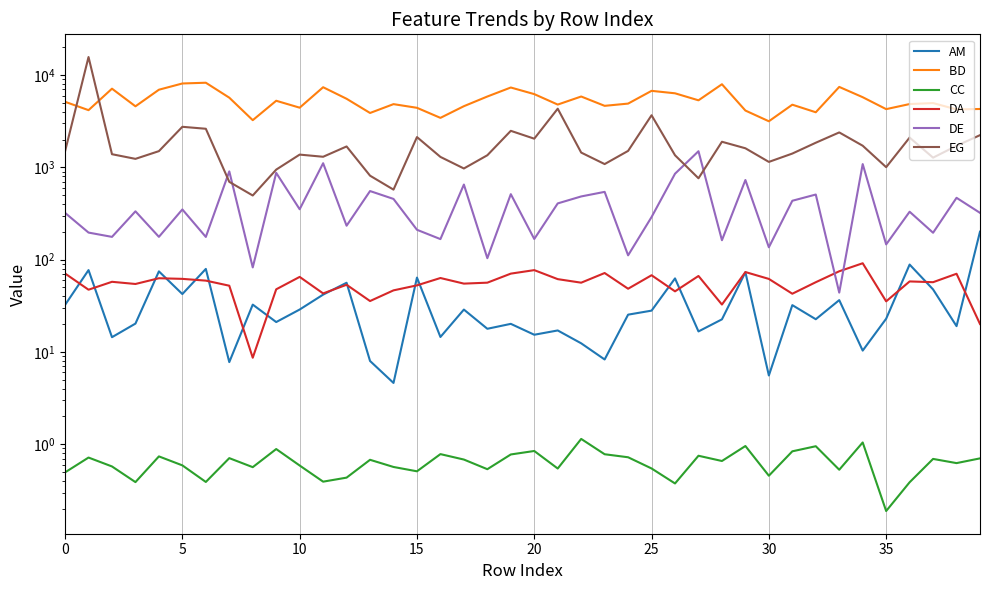

At how many categories does at least one series exceed 12594?

1